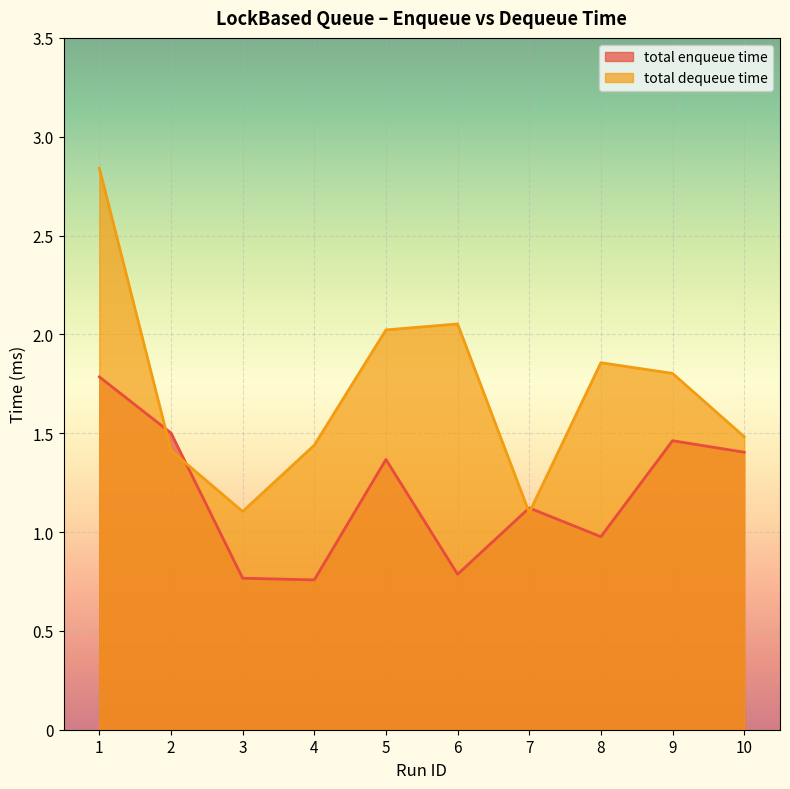

Reading right to left, extract all data points from this chart.

total enqueue time: 10=1.4	9=1.5	8=1.0	7=1.1	6=0.8	5=1.4	4=0.8	3=0.8	2=1.5	1=1.8
total dequeue time: 10=1.5	9=1.8	8=1.9	7=1.1	6=2.1	5=2.0	4=1.4	3=1.1	2=1.4	1=2.8